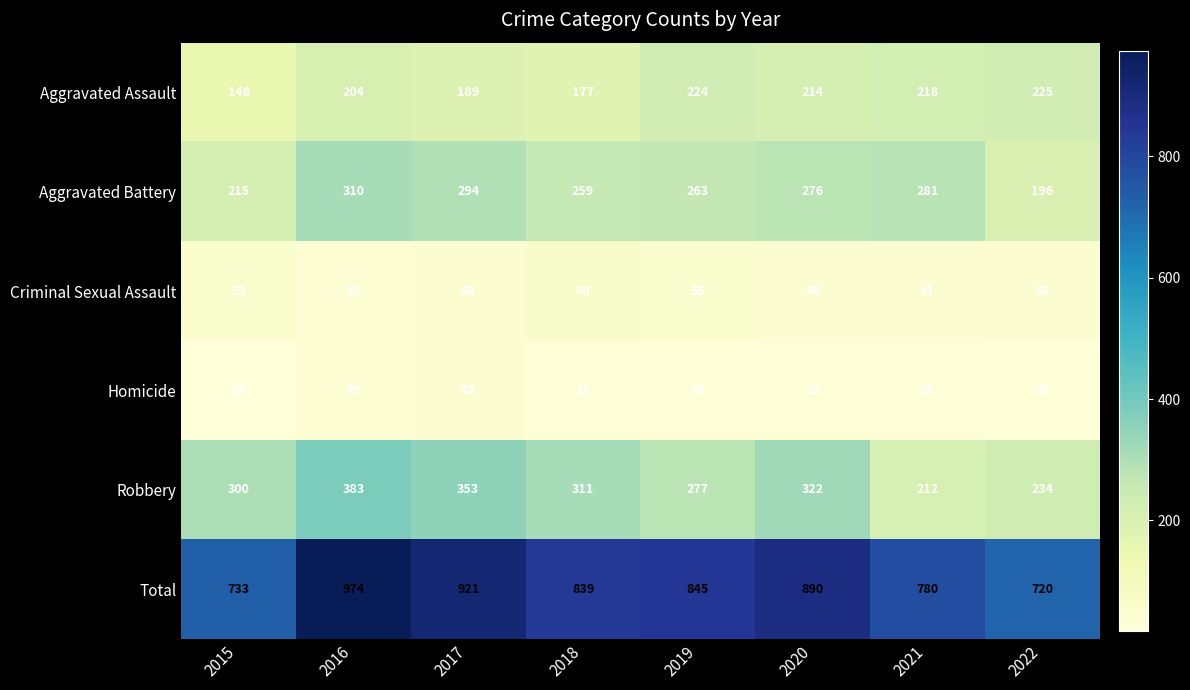

At which label does Aggravated Assault first exceed 214?

2019